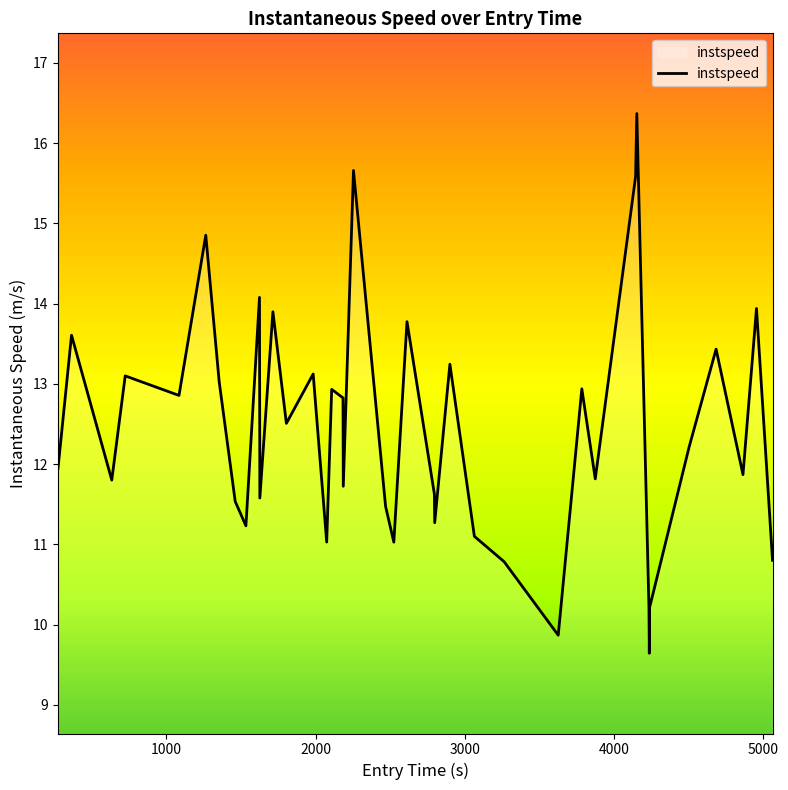

What is the difference between the maximum and minimum values?

6.7